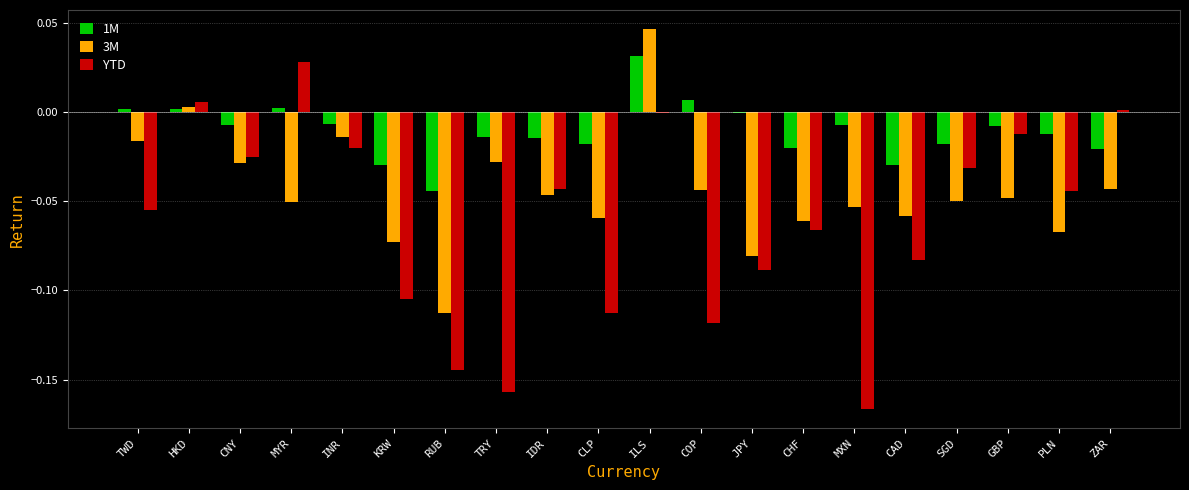

What are all the series names shown in the legend?

1M, 3M, YTD